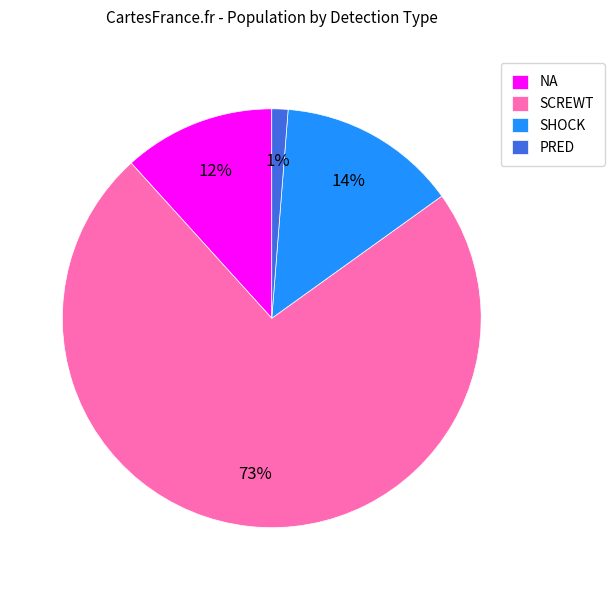

How many segments does this pie chart have?

4